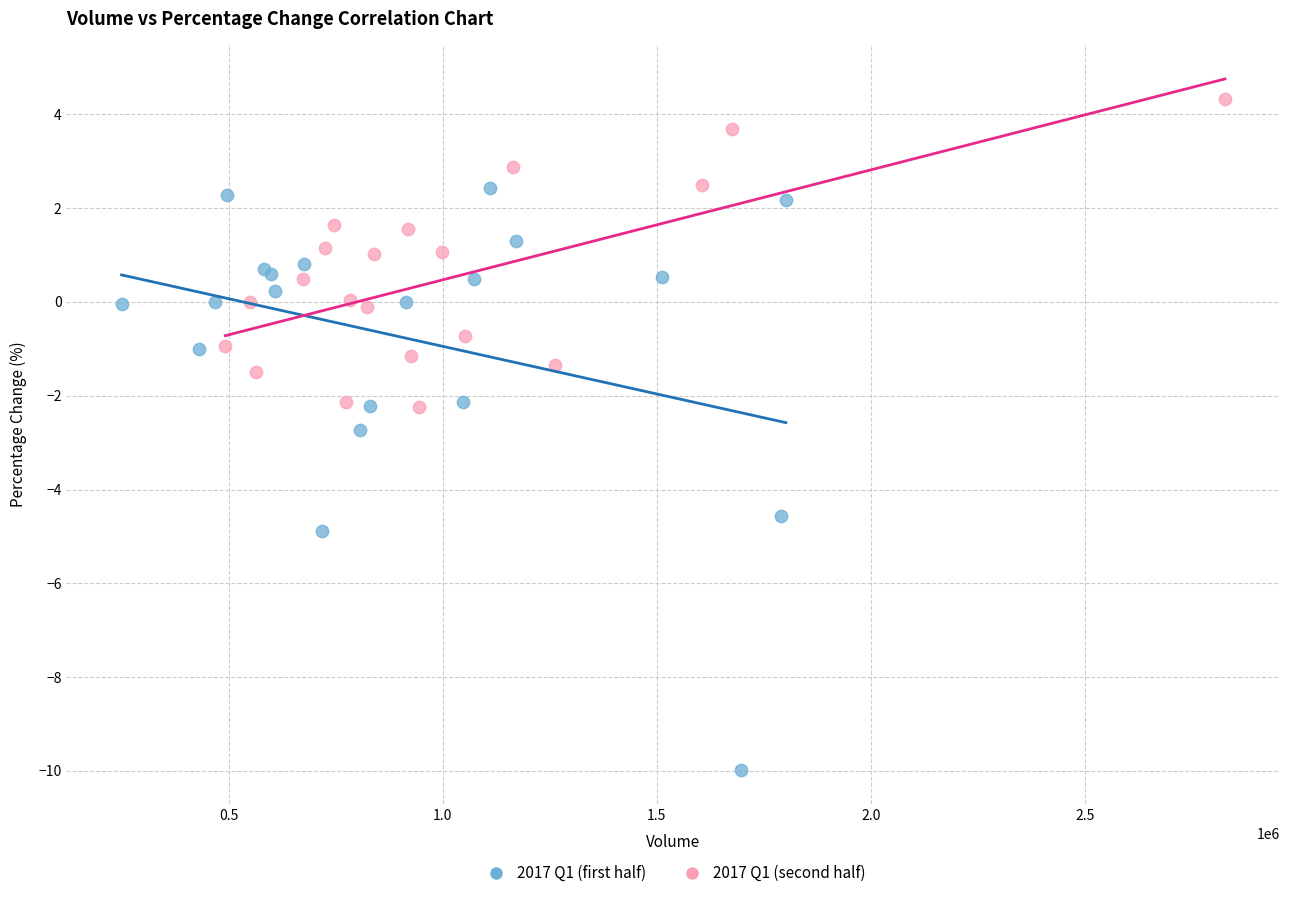

Which series has the largest Y range (max minus min)?

2017 Q1 (first half)